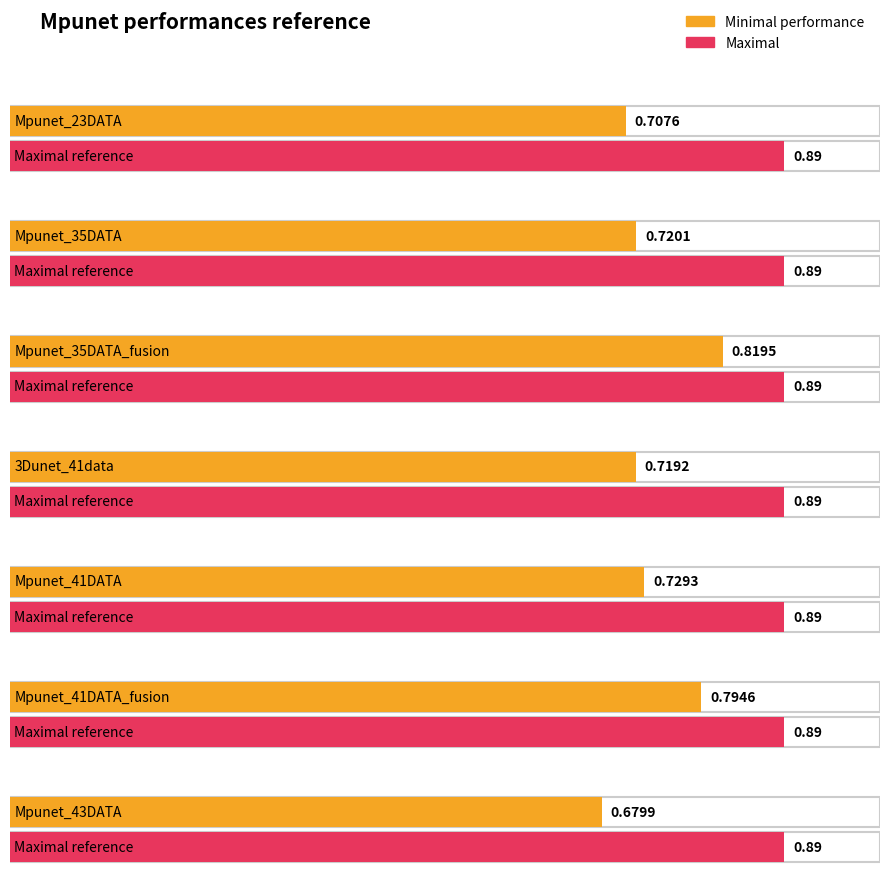

Rank the series by their average value, from highest to lowest.

Maximal, Minimal performance